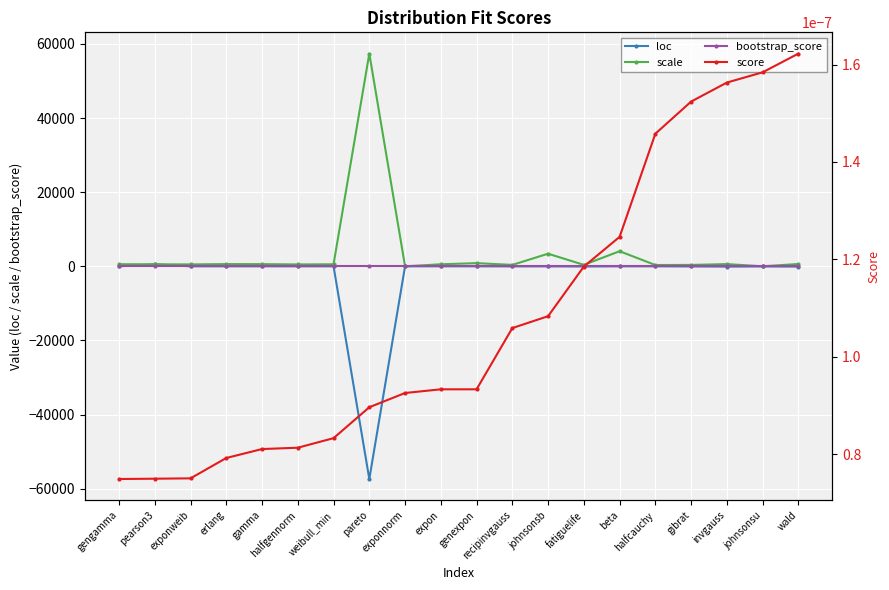

Reading left to right, transcribe all the data shown in this chart.

loc: -0.0	527.7	-0.0	-0.0	-0.0	-0.0	-0.0	-57384.9	-0.2	0.0	-0.0	-21.7	-12.4	-51.0	-0.0	-0.0	-36.5	-75.6	-39.1	-79.0
scale: 558.1	543.9	509.1	596.4	579.3	506.1	543.1	57384.9	0.4	545.4	852.2	380.9	3400.1	390.3	4070.5	343.7	374.7	595.3	2.4	621.3
bootstrap_score: 0.0	0.0	0.0	0.0	0.0	0.0	0.0	0.0	0.0	0.0	0.0	0.0	0.0	0.0	0.0	0.0	0.0	0.0	0.0	0.0
score: 0.0	0.0	0.0	0.0	0.0	0.0	0.0	0.0	0.0	0.0	0.0	0.0	0.0	0.0	0.0	0.0	0.0	0.0	0.0	0.0